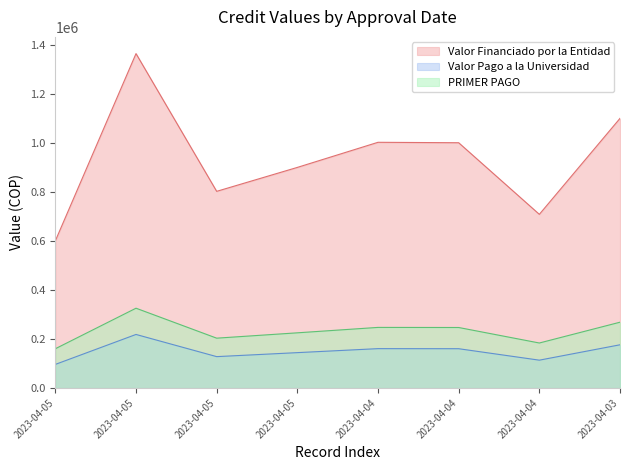

What is the sum of all PRIMER PAGO values?

1857666